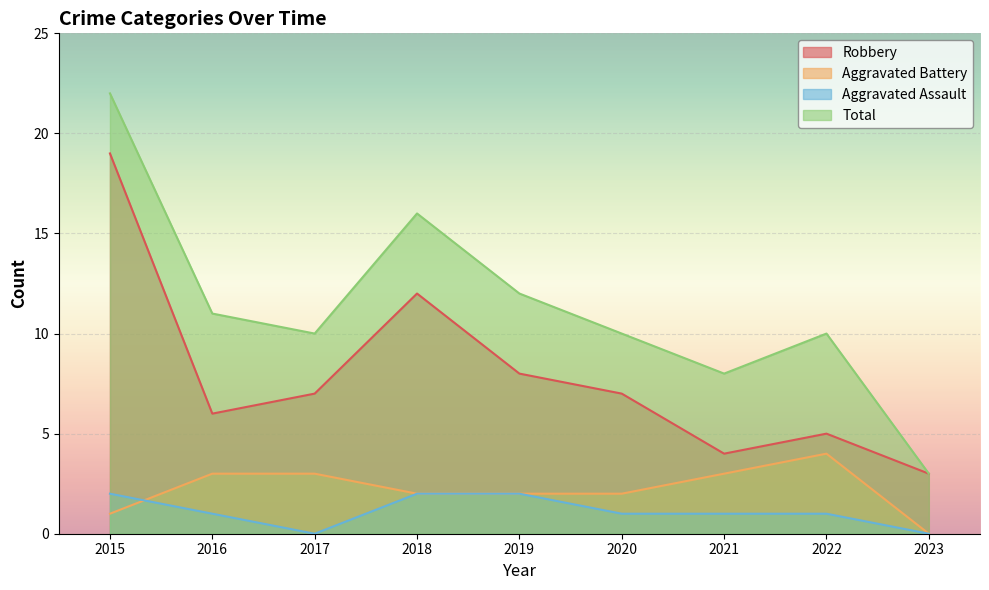

Read the Aggravated Assault value at 2019.

2